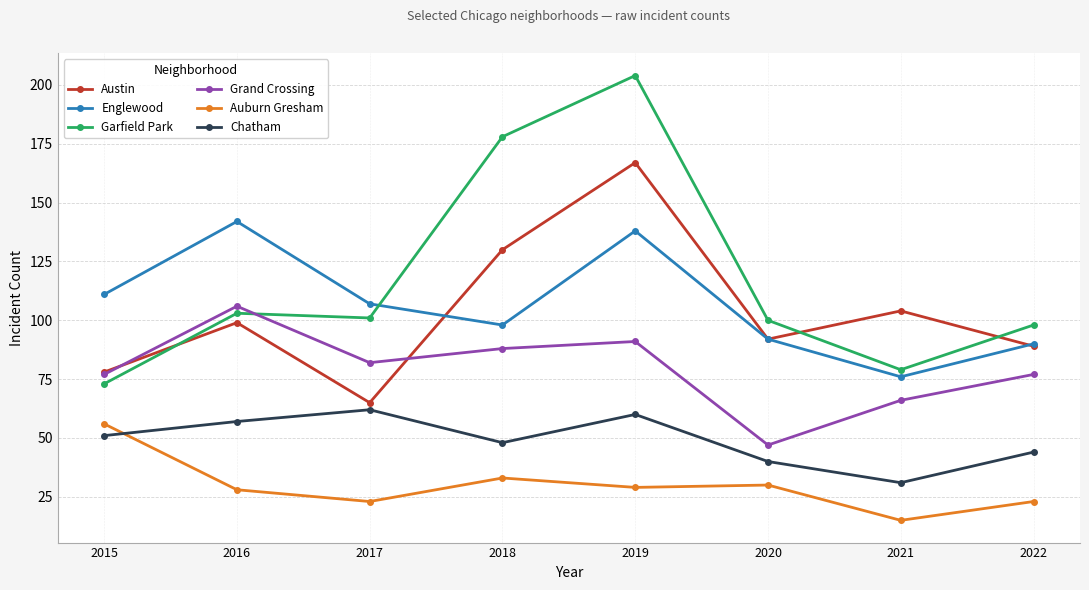

What is the approximate value of Grand Crossing at 2020, to the nearest 10?

50